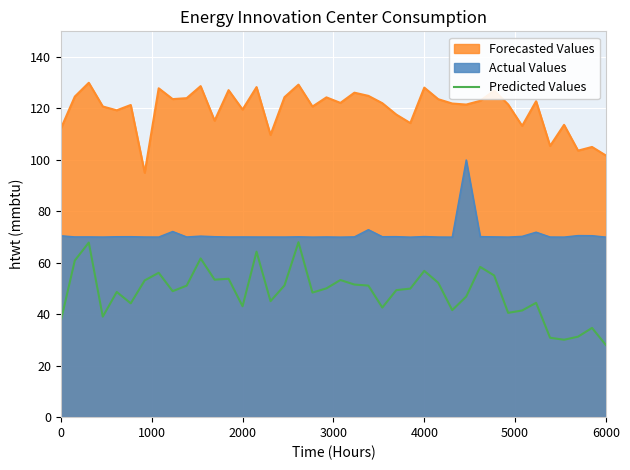

Is it true that the value at 0 is 49.7?

False